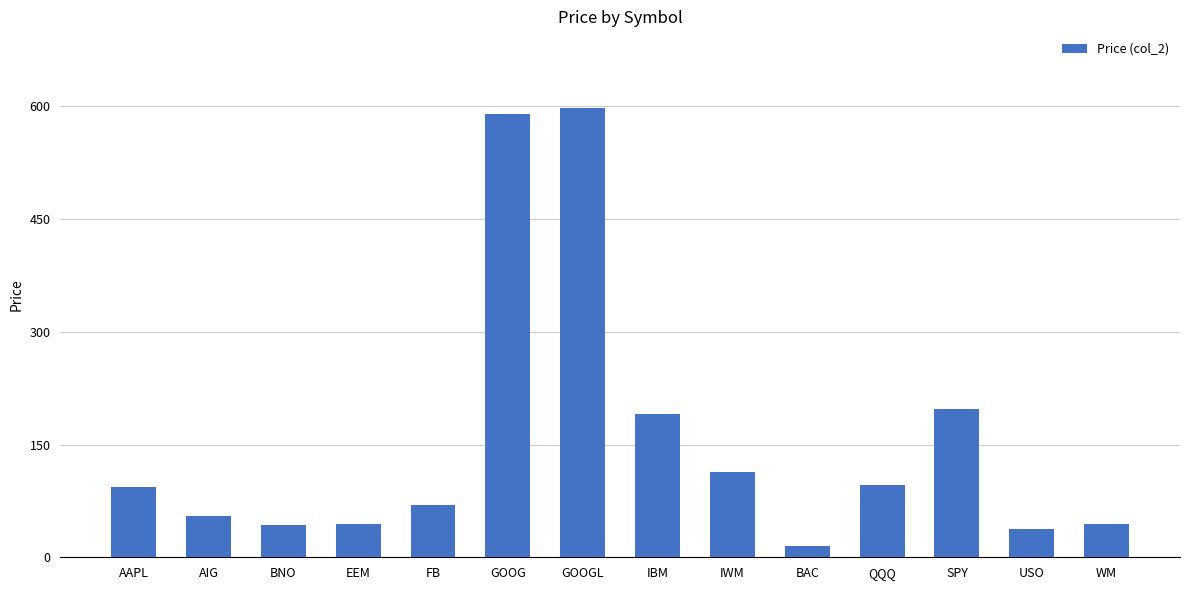

What is the difference between the maximum and minimum values?

582.9